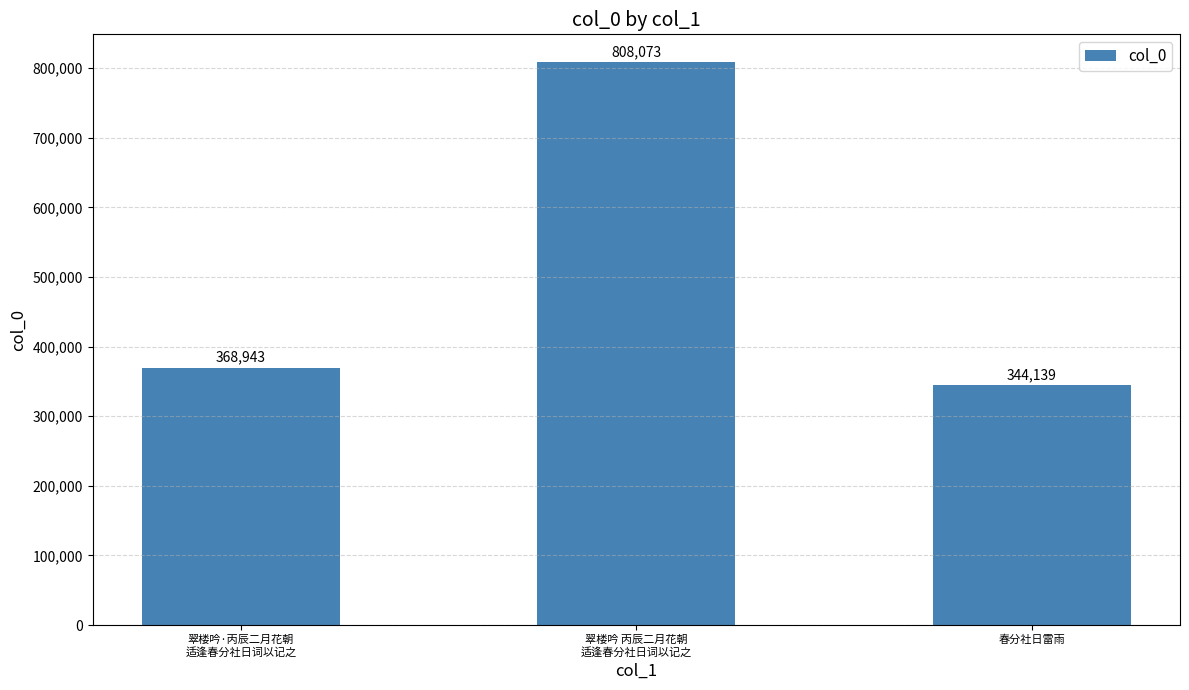

Read the value at 春分社日雷雨.

344139